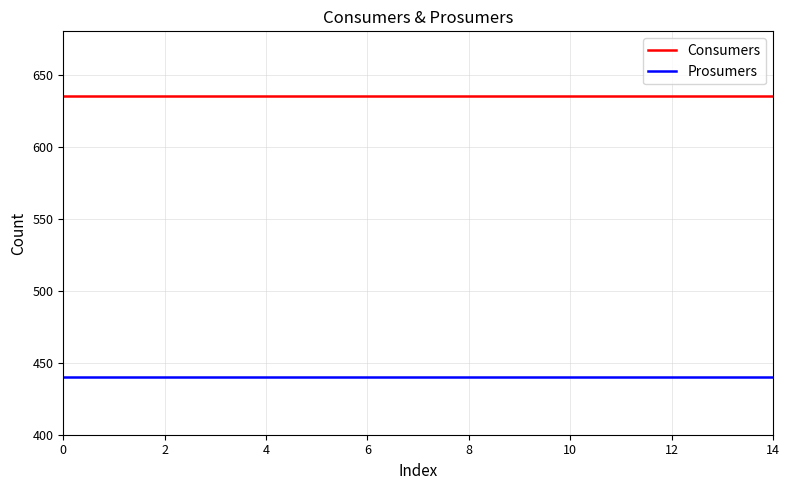

Rank the series by their maximum value, from lowest to highest.

Prosumers, Consumers